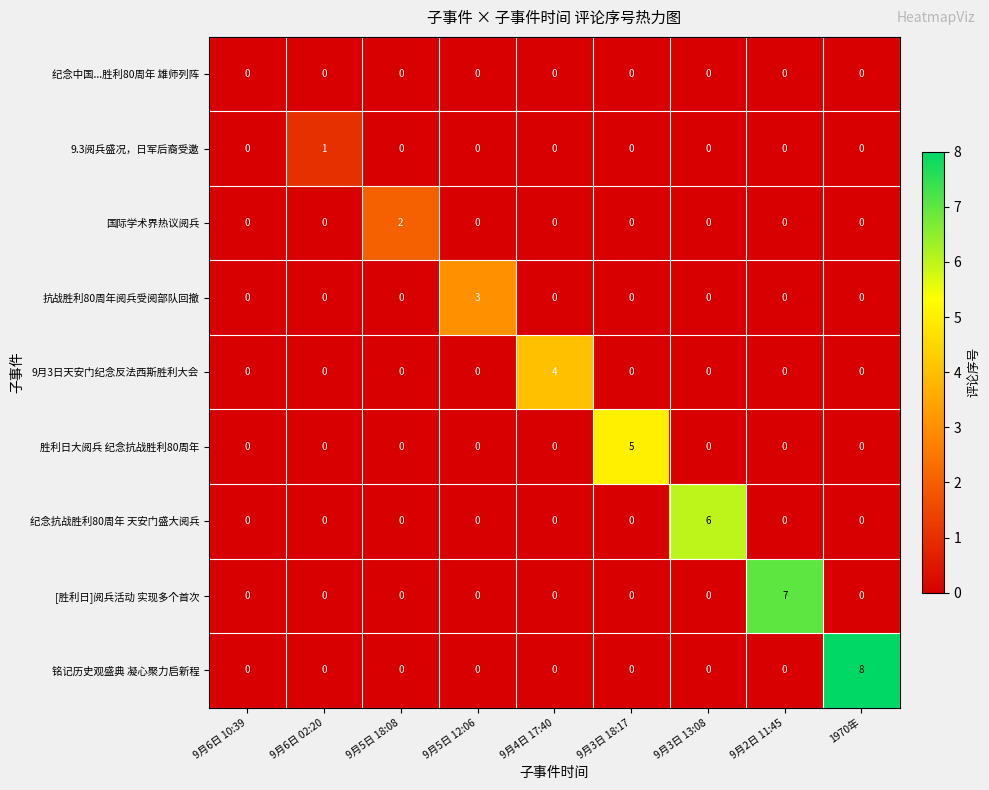

What is the sum of all 胜利日大阅兵 纪念抗战胜利80周年 values?

5